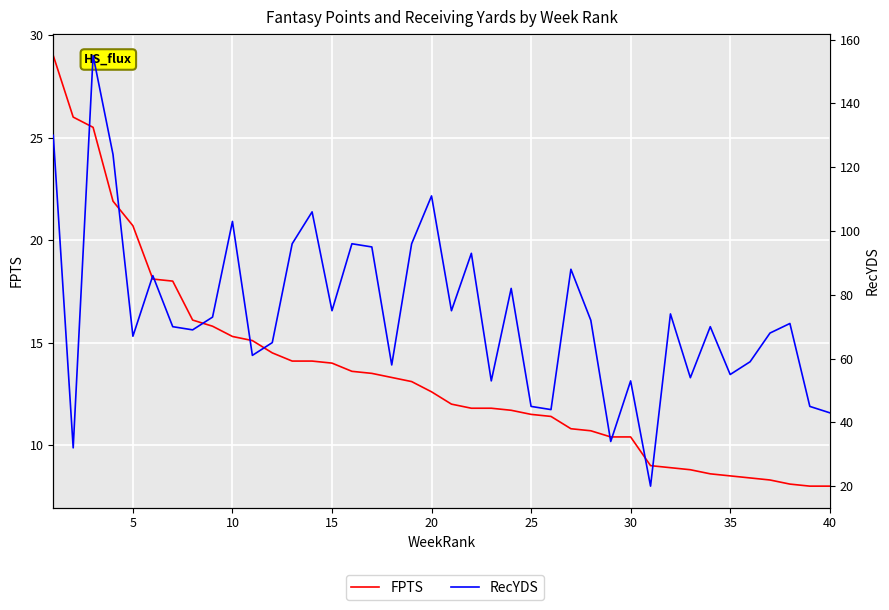

Rank the series at 11 from lowest to highest value.

FPTS, RecYDS